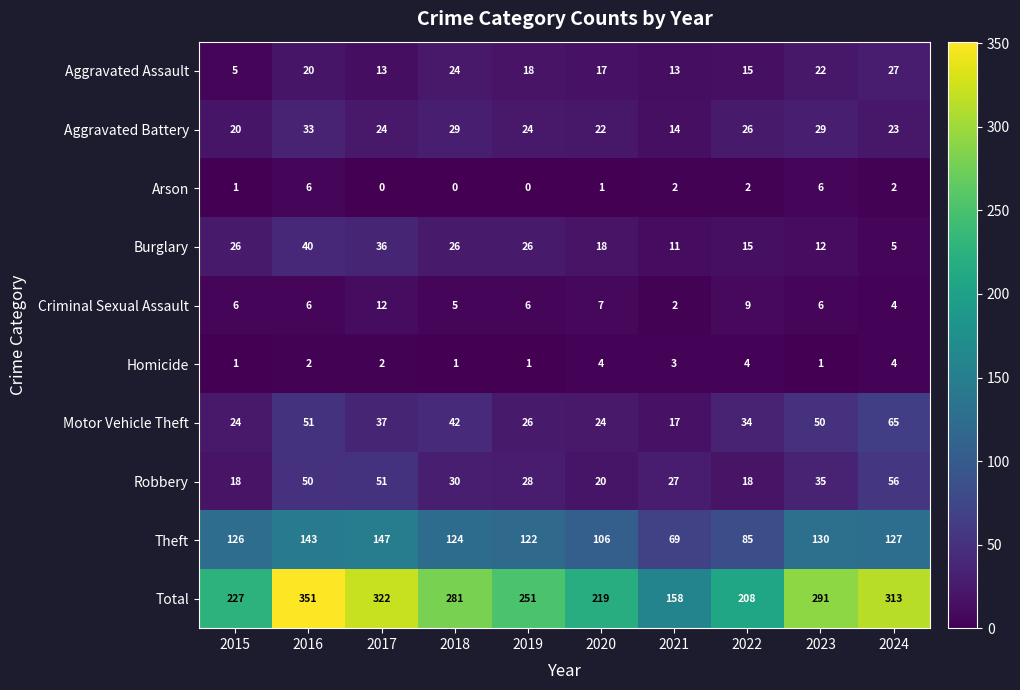

True or false: Total has a value of 526 at 2017.

False